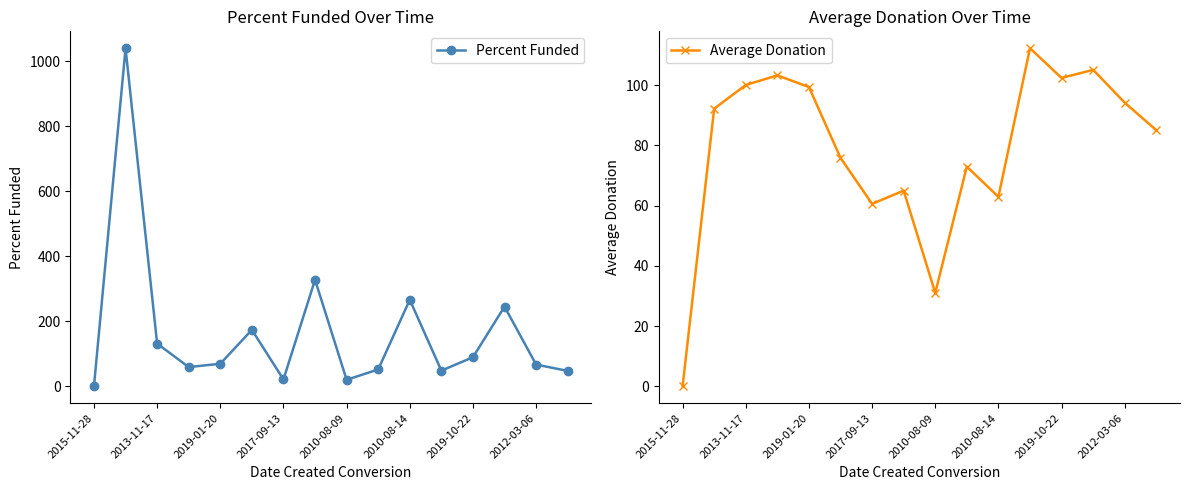

True or false: Percent Funded has more than 1 interior local peaks.

True